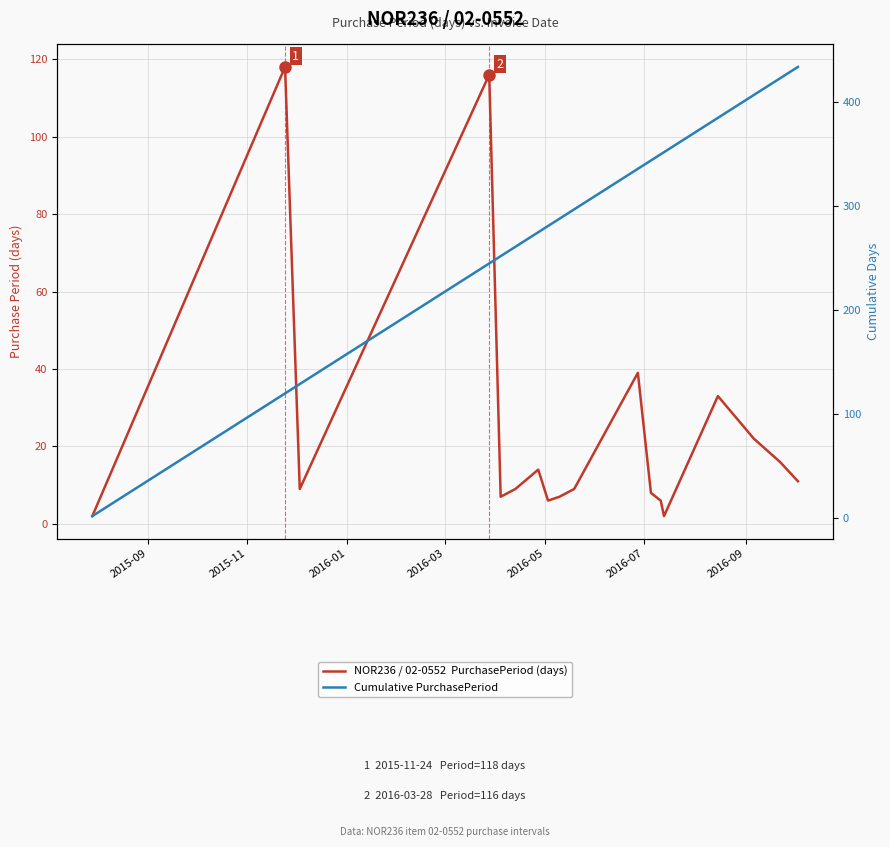

In NOR236 / 02-0552  PurchasePeriod (days), how many points are higher than both neighbors (excluding endpoints)?

5